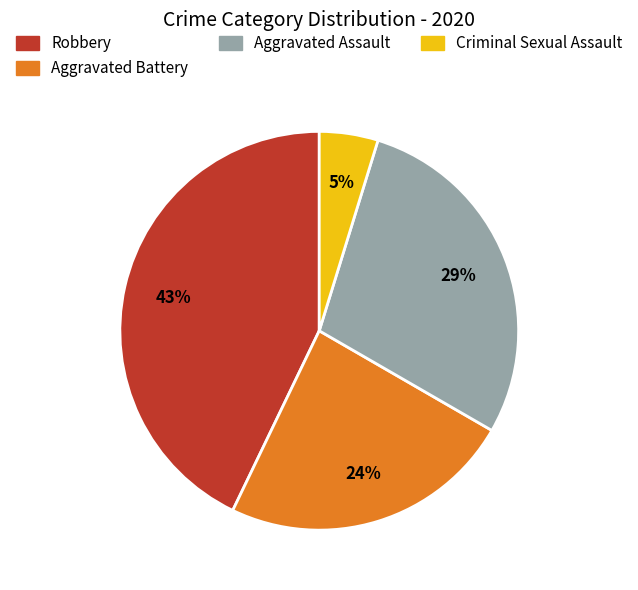

Is there a majority slice in this chart?

No